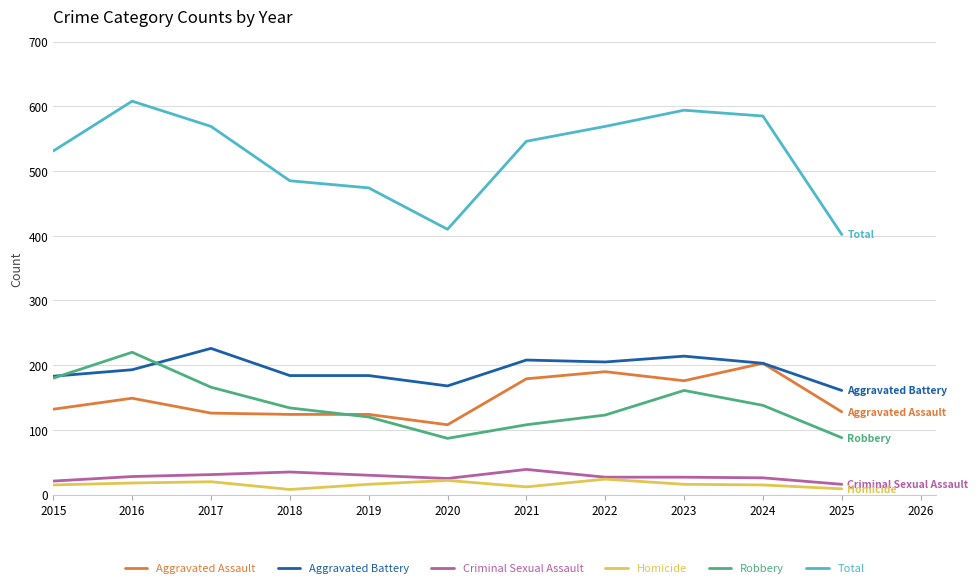

Which series has the largest total across all categories?

Total